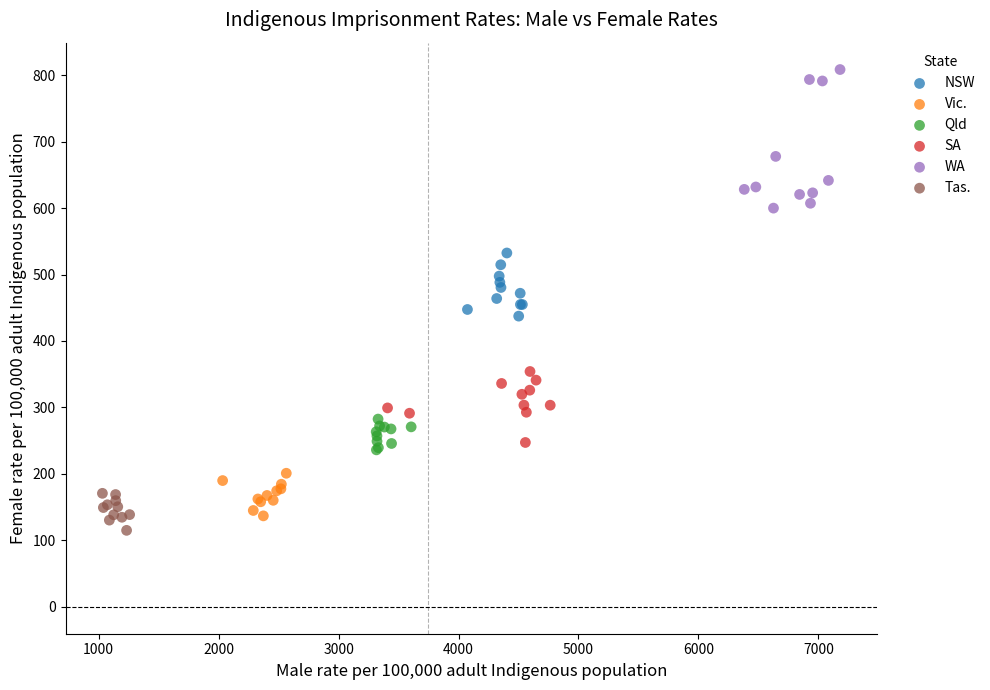

Which series has the largest Y range (max minus min)?

WA